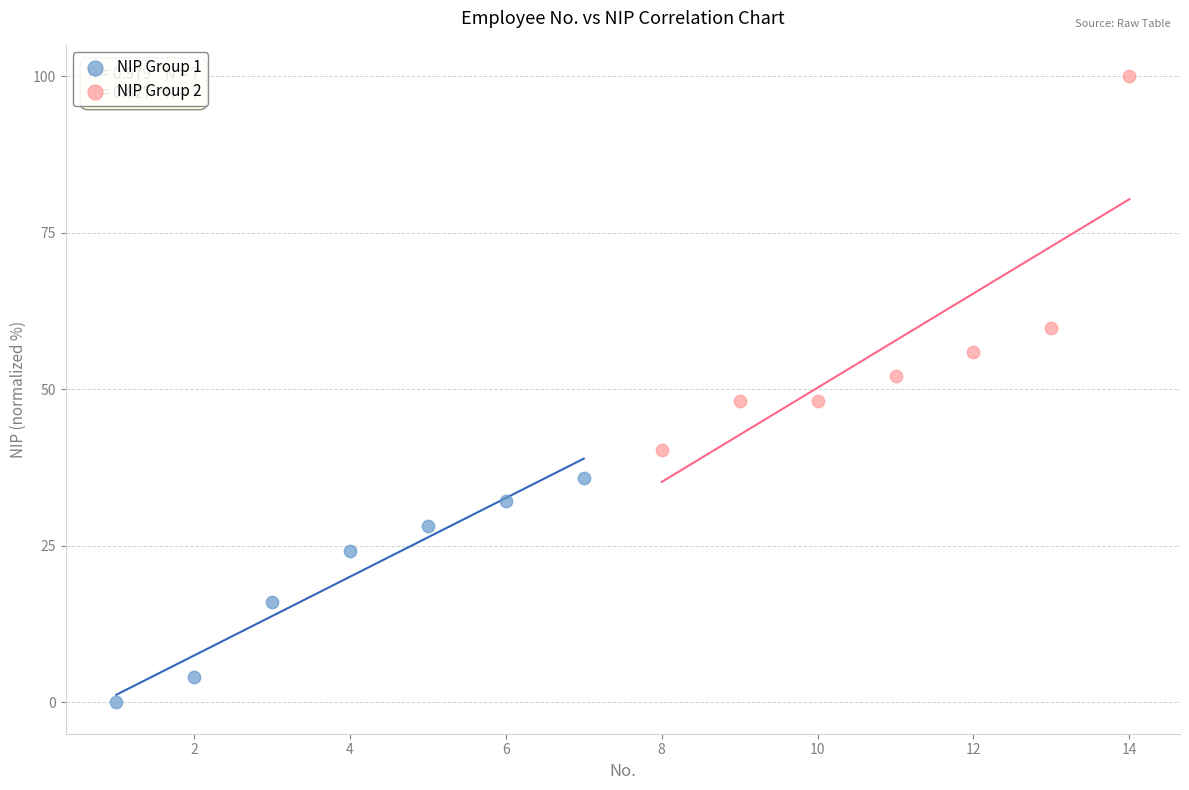

Which series reaches the minimum Y coordinate?

NIP Group 1